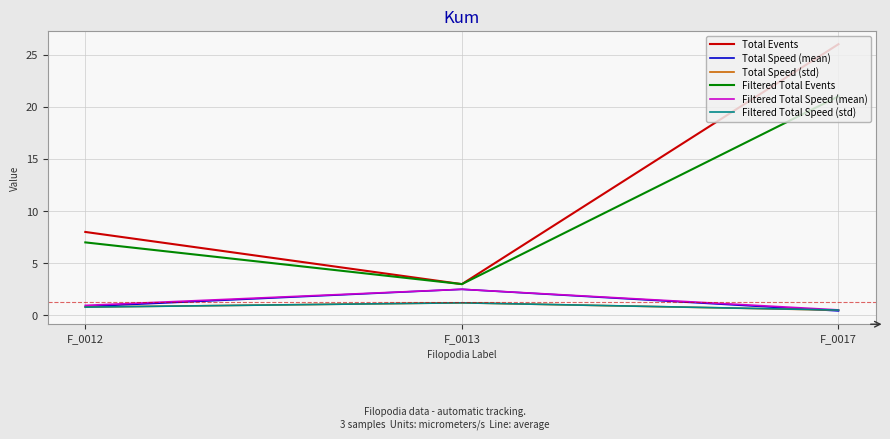

Which series has the widest spread of values?

Total Events